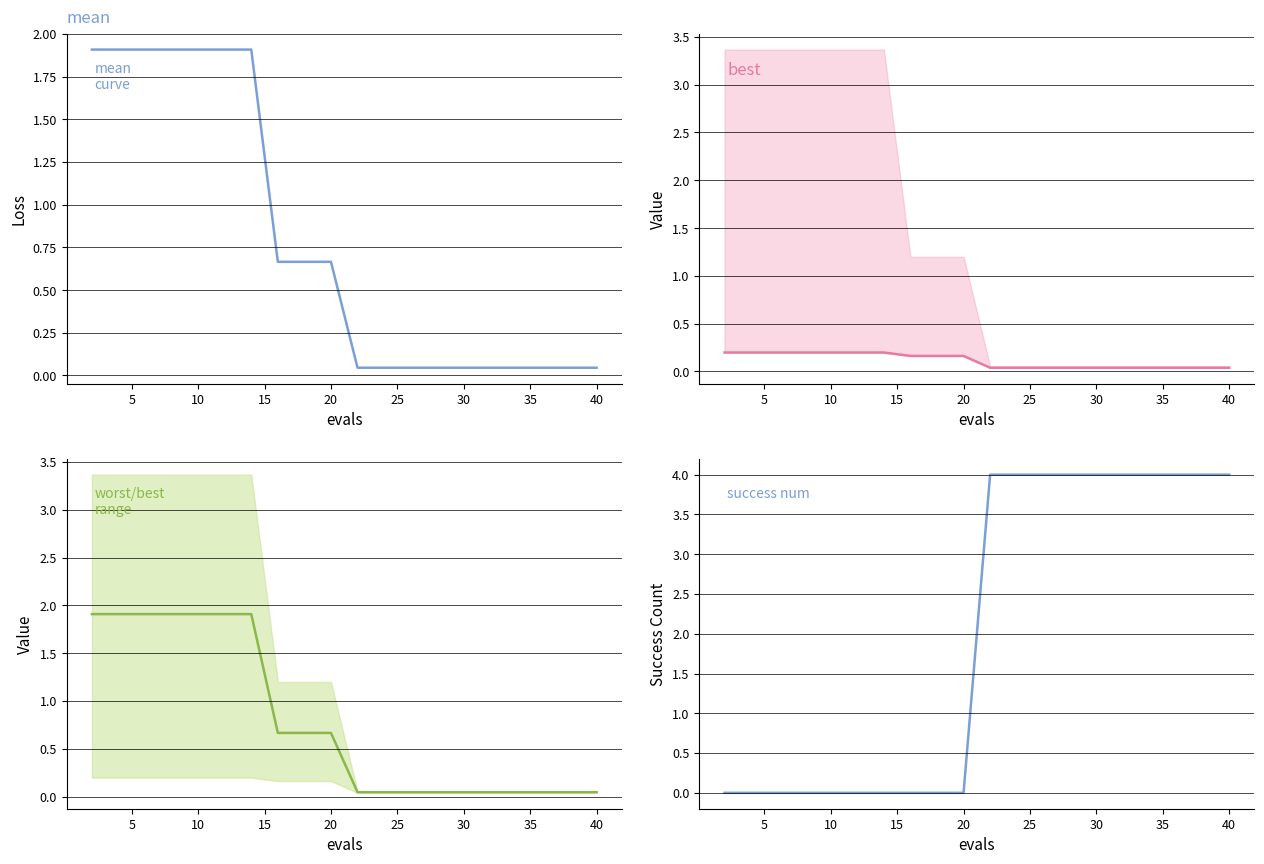

True or false: best and mean intersect in this chart.

False